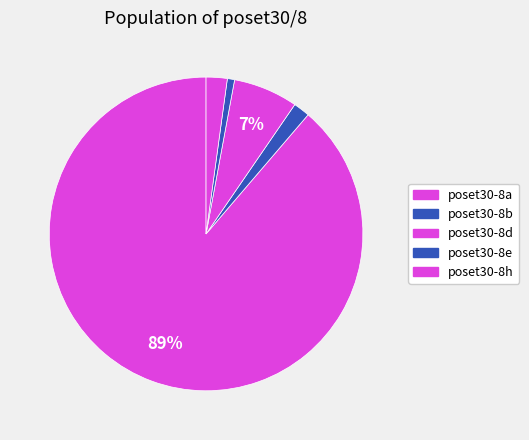

What is the total percentage of poset30-8b and poset30-8h?

3.9%